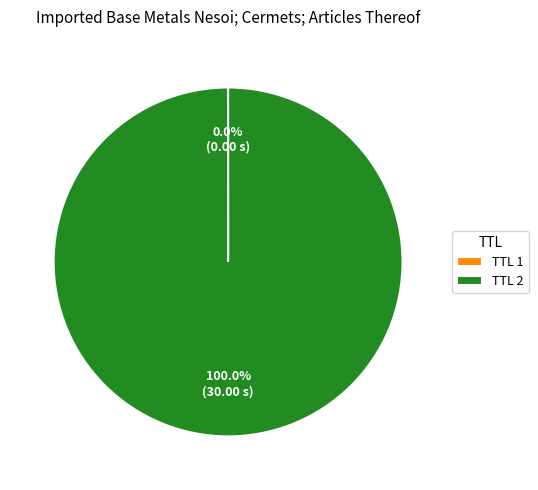

Which category has the biggest portion of the pie?

TTL 2